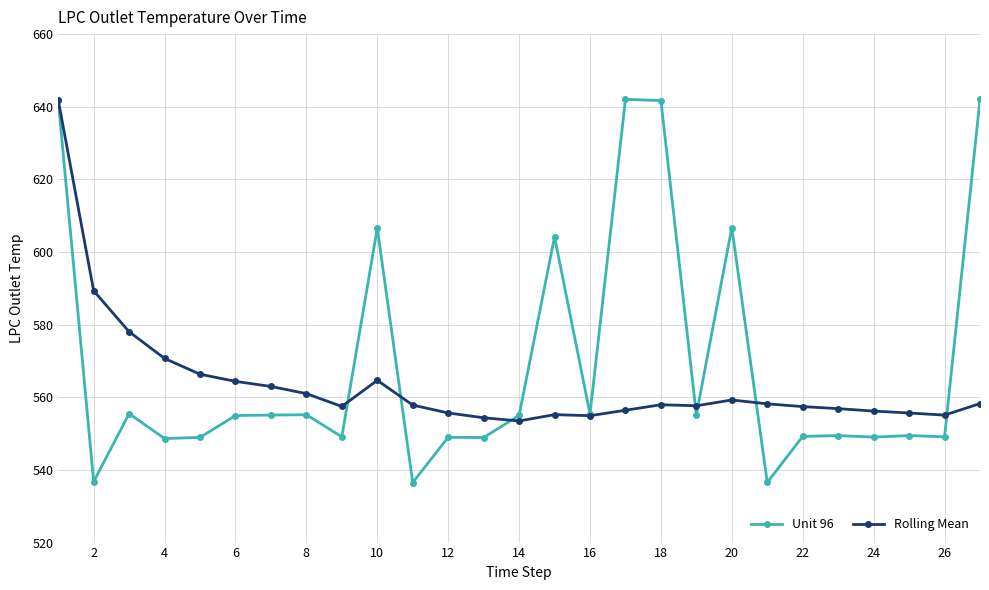

What is the smallest value displayed?

536.5